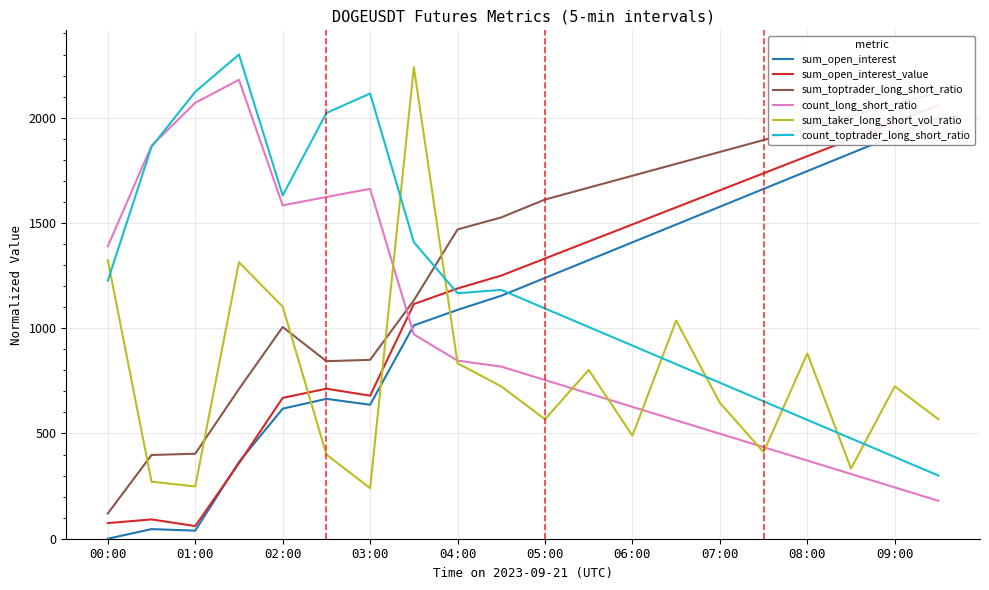

What is the highest value of the sum_taker_long_short_vol_ratio series?

2240.0